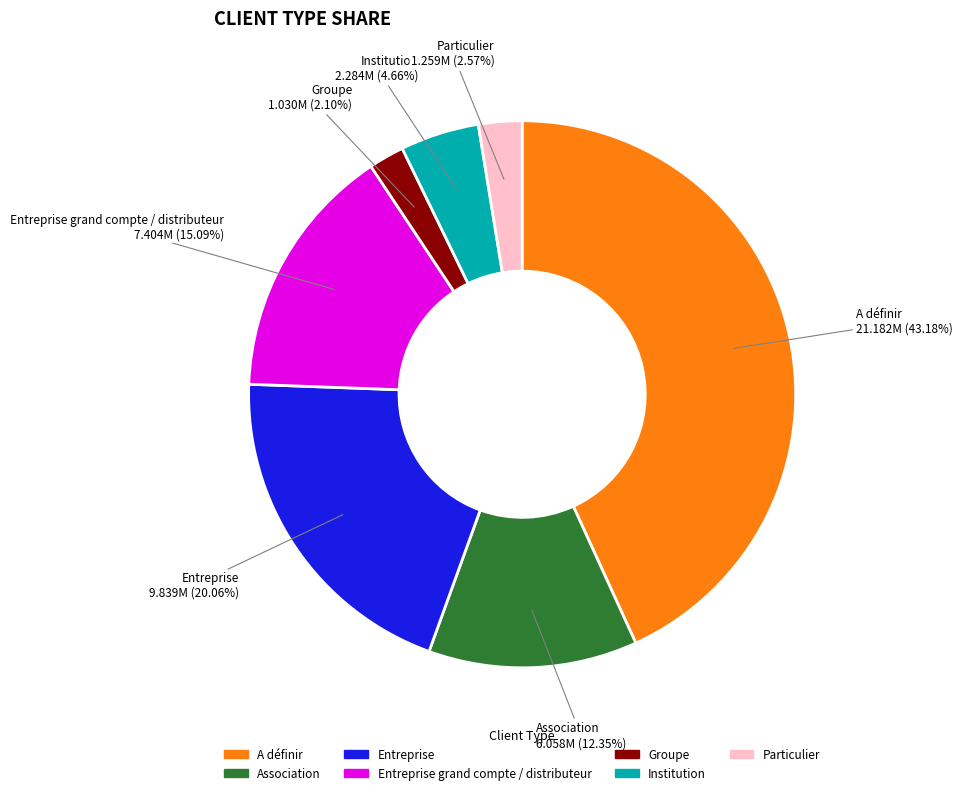

Does Groupe represent more than half of the total?

No